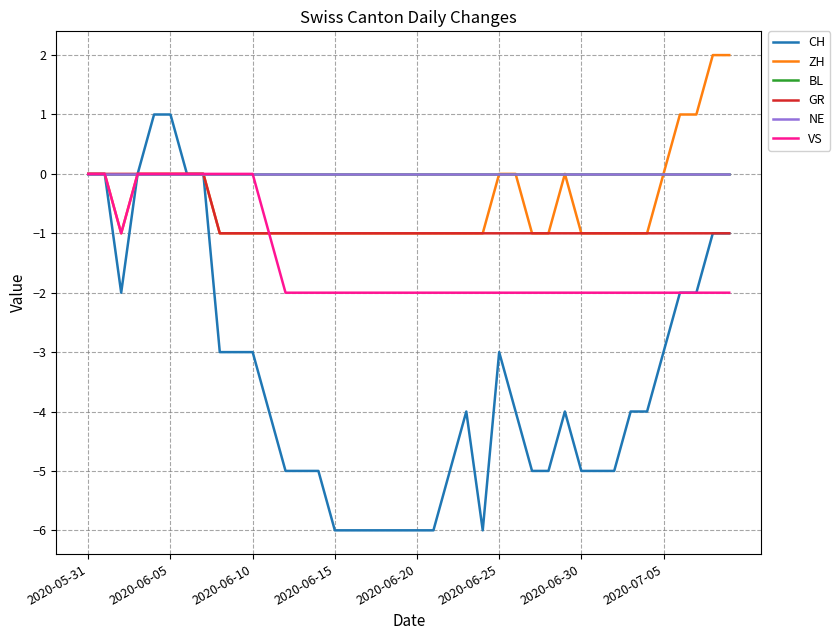

Does the chart display data point markers on the line(s)?

No